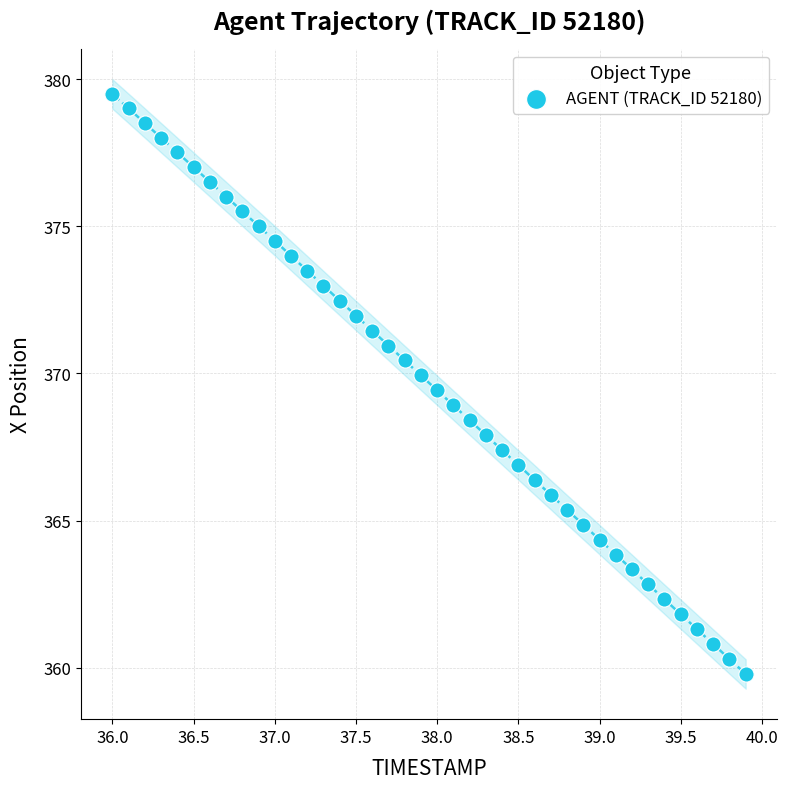

What is the range of X values (max minus min)?

3.9